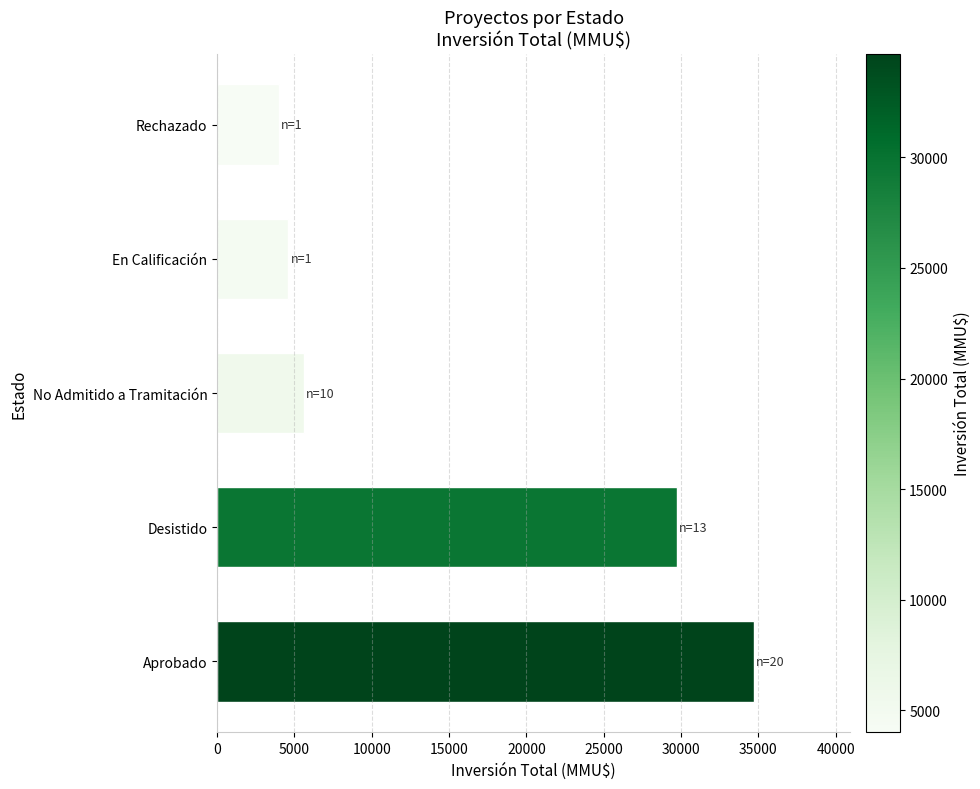

Reading top to bottom, what are all the values shown in this chart?

Rechazado=4000	En Calificación=4600	No Admitido a Tramitación=5606	Desistido=29724	Aprobado=34696